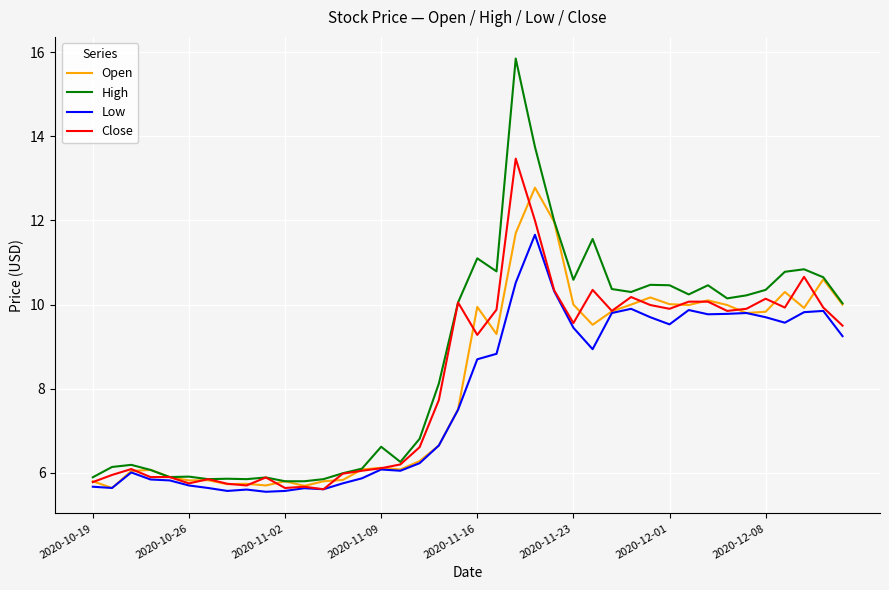

Which series has the largest range (max minus min)?

High